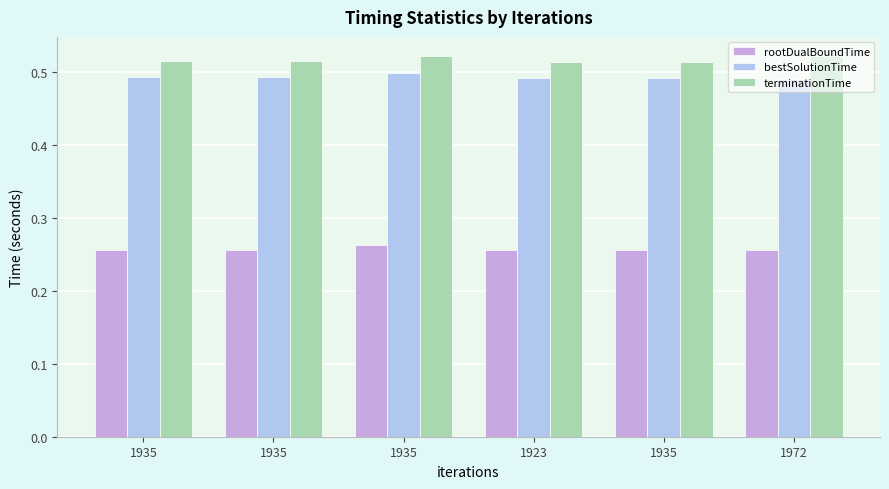

What are all the series names shown in the legend?

rootDualBoundTime, bestSolutionTime, terminationTime